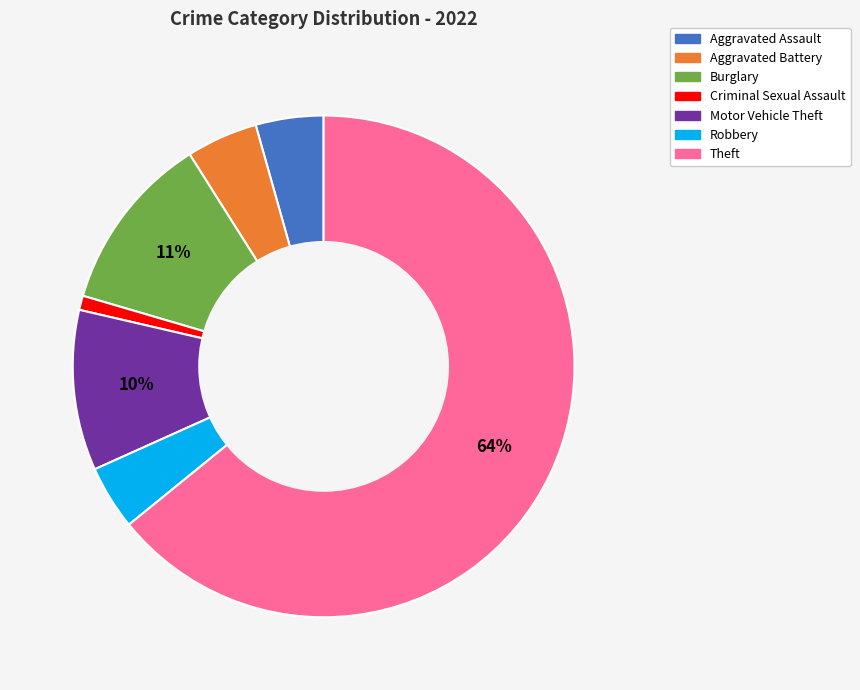

To the nearest percent, what is the average slice percentage?

14%